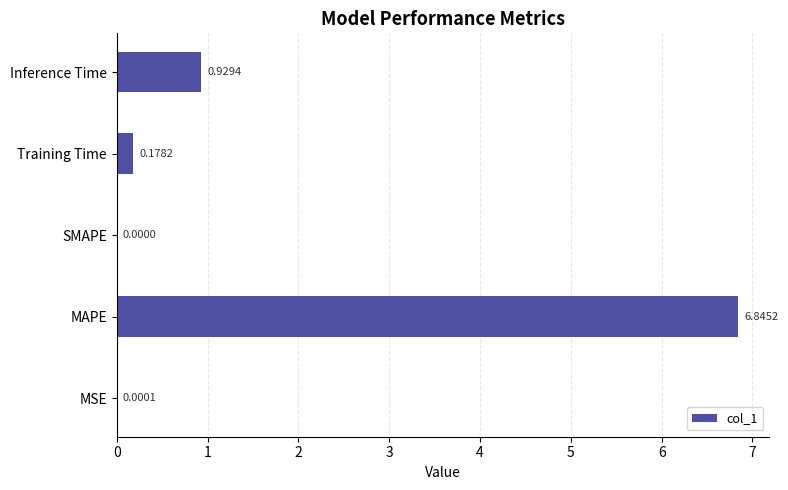

Between Training Time and Inference Time, which is larger?

Inference Time